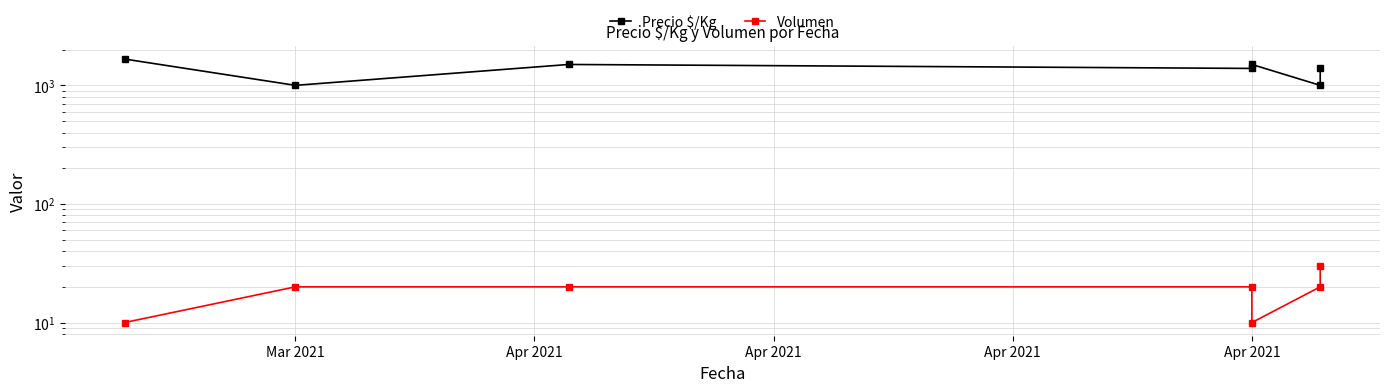

Count the Volumen values in the range 10 to 20.

6